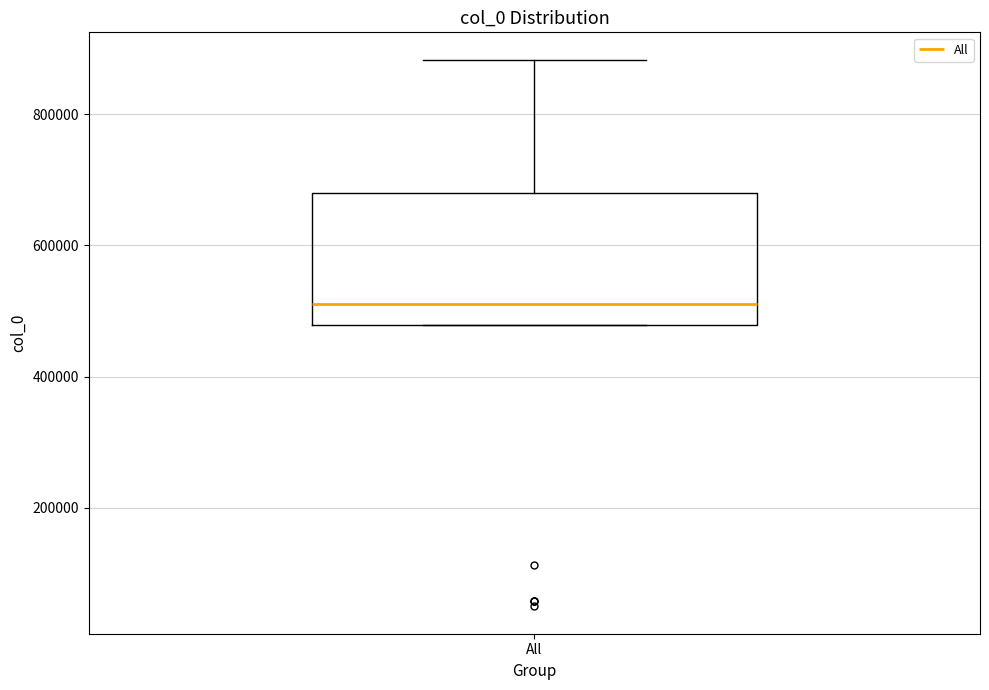

Transcribe this box plot: give where the median line is, the range the box spans, and where the two whiskers end, as read against the y-axis. The values are not printed on the chart, so give them approximately, as read against the axis.

median 520000, box 480000 to 680000, whiskers 480000 to 880000